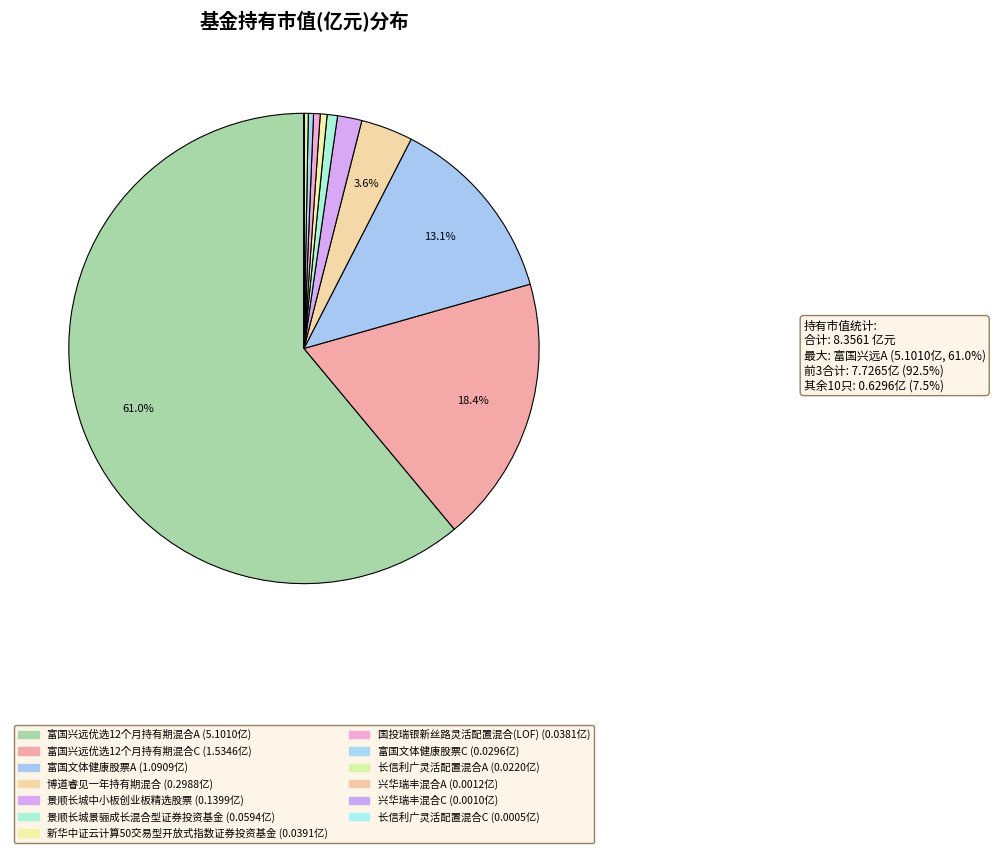

Between 富国文体健康股票C and 长信利广灵活配置混合C, which is larger?

富国文体健康股票C